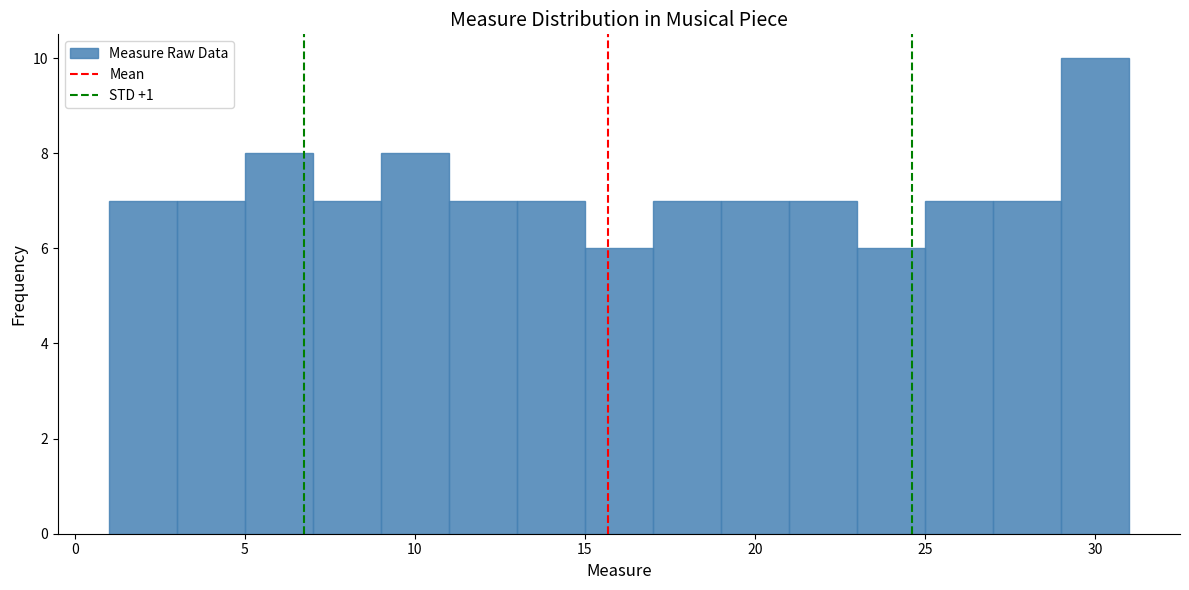

Reading left to right, list every bar in this chart as the range it spans on the x-axis followed by its height. The values are not printed on the chart, so give them approximately, as read against the axis.

1 to 3: 7
3 to 5: 7
5 to 7: 8
7 to 9: 7
9 to 11: 8
11 to 13: 7
13 to 15: 7
15 to 17: 6
17 to 19: 7
19 to 21: 7
21 to 23: 7
23 to 25: 6
25 to 27: 7
27 to 29: 7
29 to 31: 10